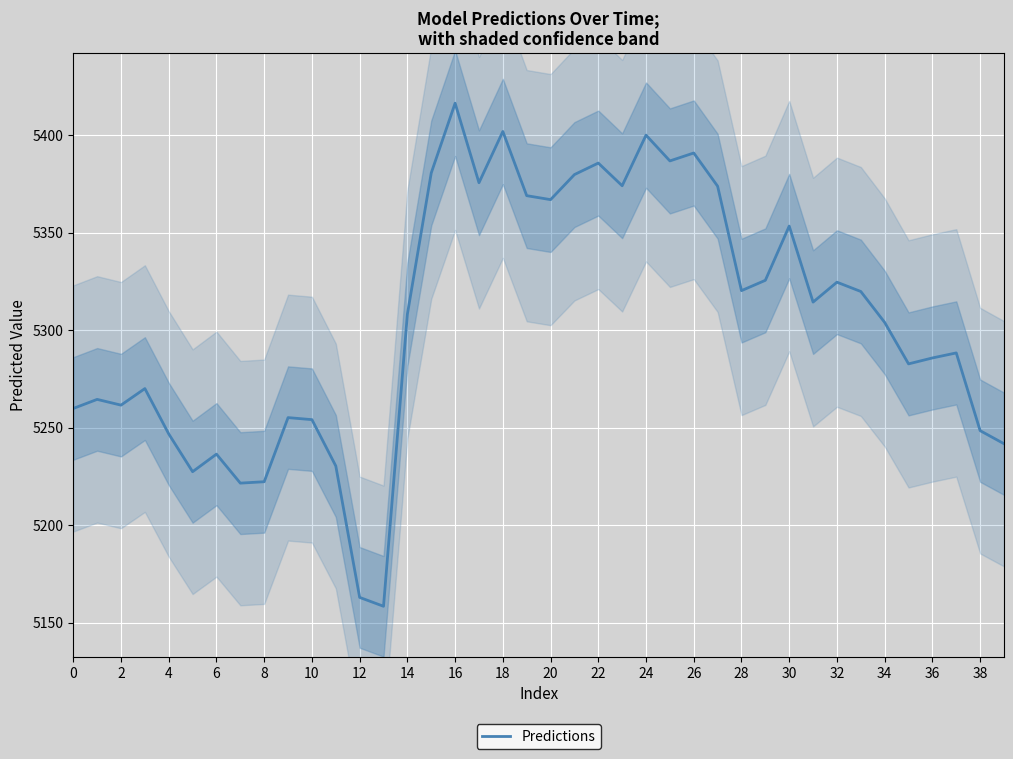

What is the minimum value for Predictions?

5158.4